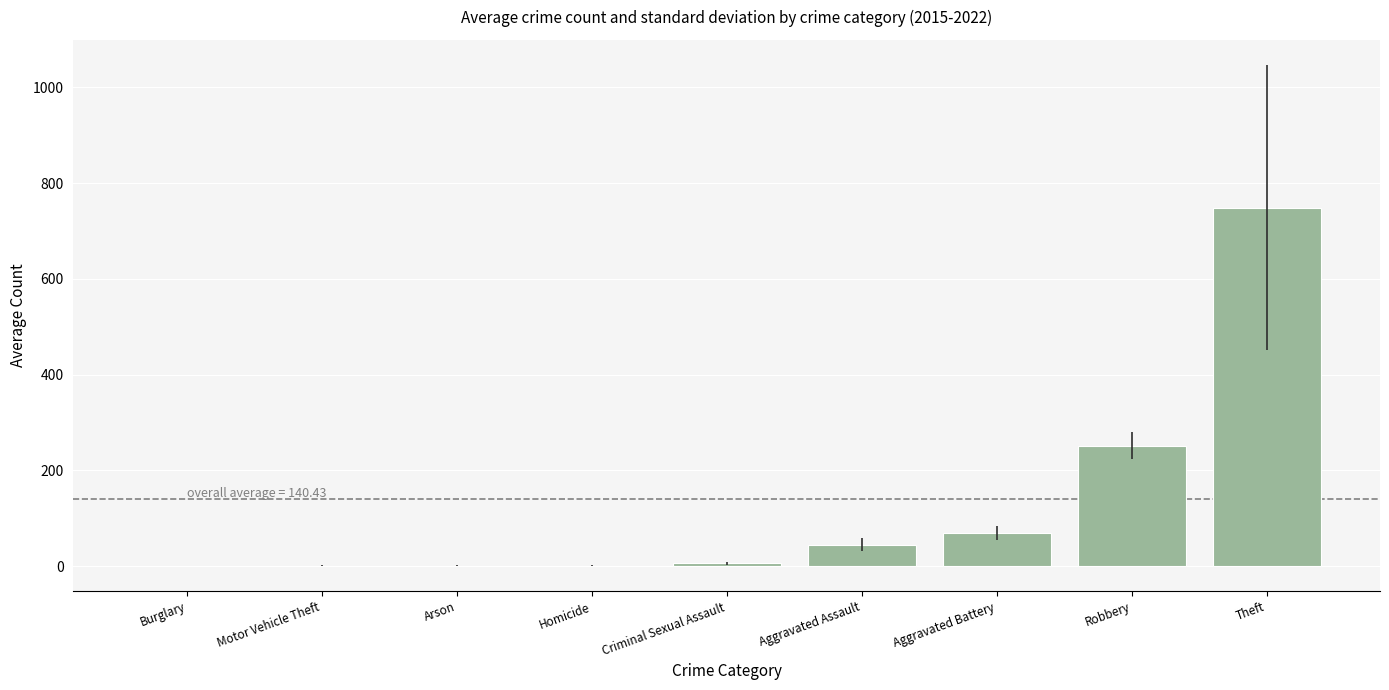

Are the bars grouped side by side (vs. stacked)?

No